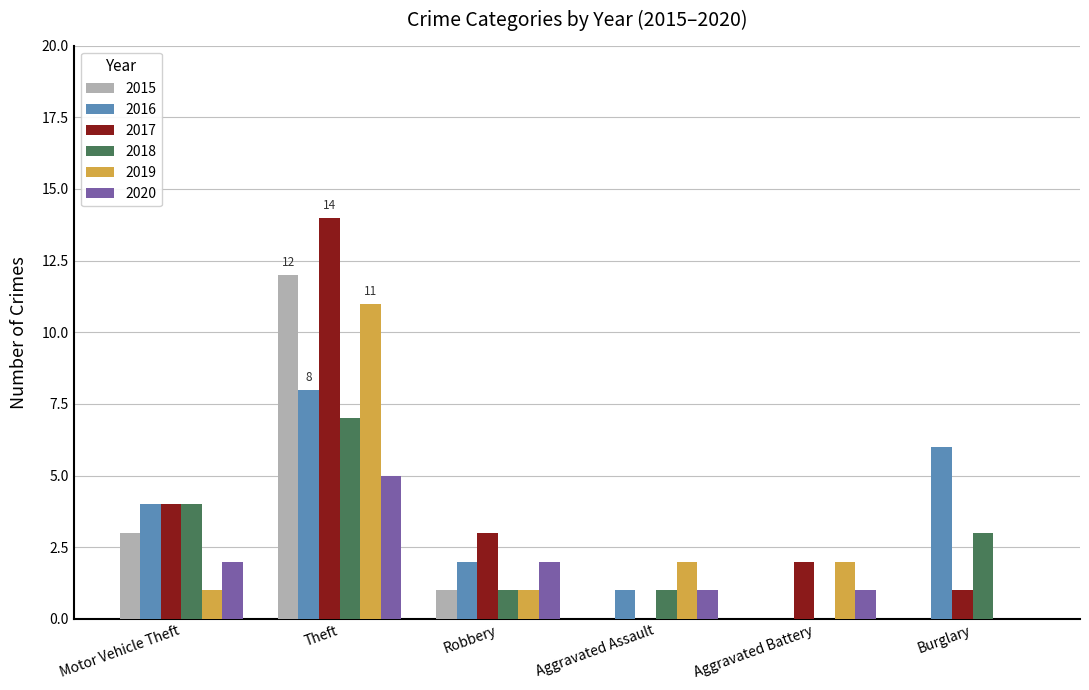

Between Aggravated Assault and Burglary, which series saw the biggest shift?

2016